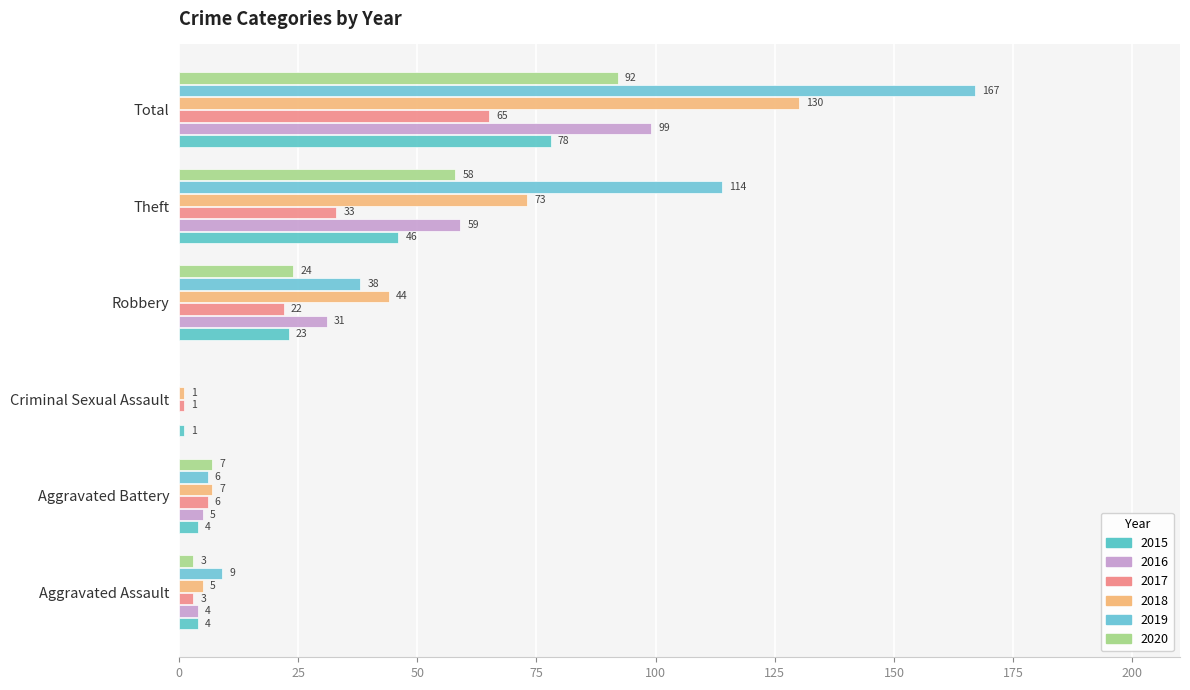

What is the difference between the maximum and minimum values in the 2020 series?

92